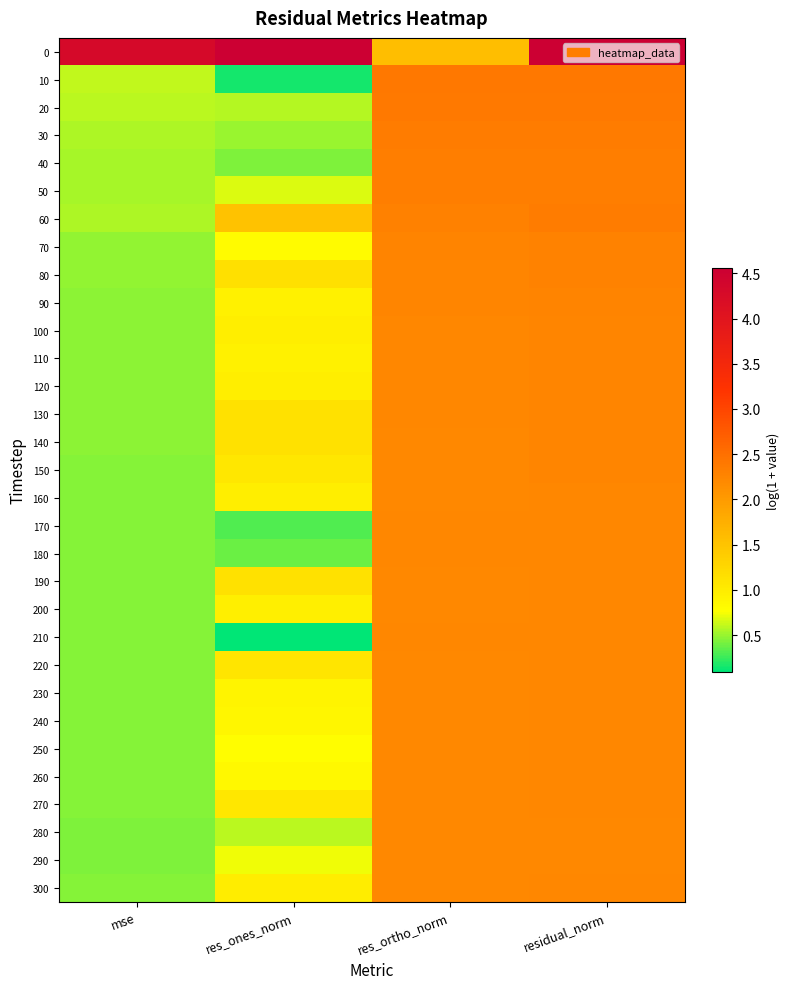

How many distinct data groups are displayed?

31